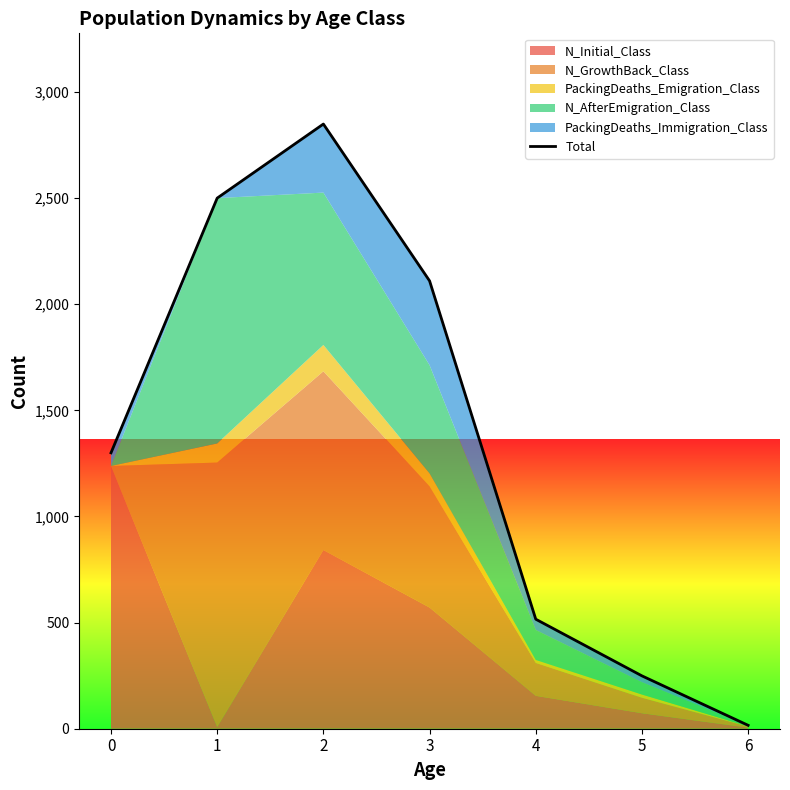

Reading left to right, extract all data points from this chart.

1300	2500	2849	2110	516	249	16